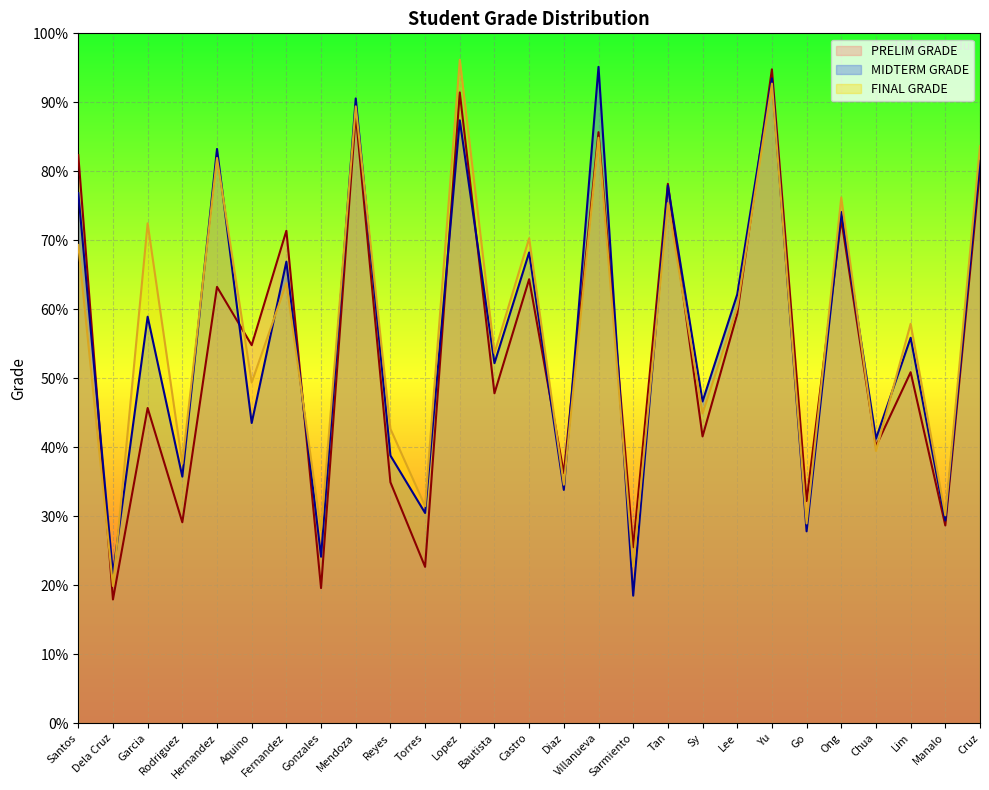

True or false: PRELIM GRADE has a value of 36.2 at Diaz.

True